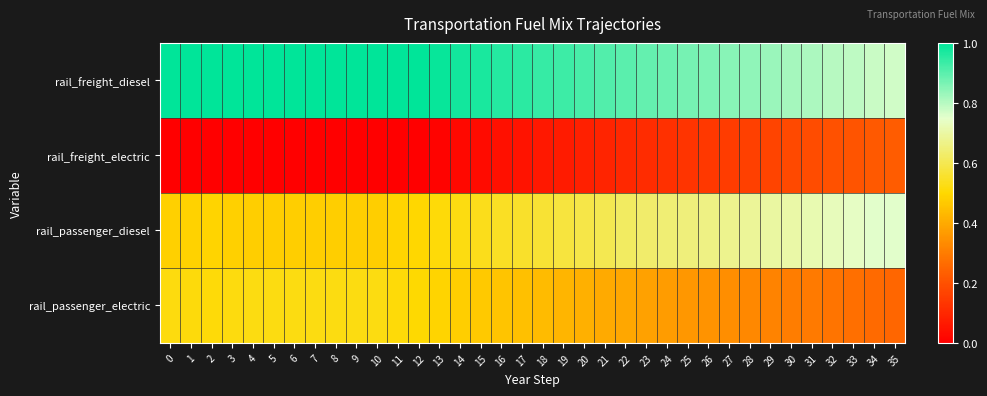

Reading left to right, extract all data points from this chart.

rail_freight_diesel: 0=1.0	1=1.0	2=1.0	3=1.0	4=1.0	5=1.0	6=1.0	7=1.0	8=1.0	9=1.0	10=1.0	11=1.0	12=1.0	13=1.0	14=1.0	15=1.0	16=1.0	17=0.9	18=0.9	19=0.9	20=0.9	21=0.9	22=0.9	23=0.9	24=0.9	25=0.9	26=0.9	27=0.8	28=0.8	29=0.8	30=0.8	31=0.8	32=0.8	33=0.8	34=0.8	35=0.8
rail_freight_electric: 0=0.0	1=0.0	2=0.0	3=0.0	4=0.0	5=0.0	6=0.0	7=0.0	8=0.0	9=0.0	10=0.0	11=0.0	12=0.0	13=0.0	14=0.0	15=0.0	16=0.0	17=0.1	18=0.1	19=0.1	20=0.1	21=0.1	22=0.1	23=0.1	24=0.1	25=0.1	26=0.1	27=0.1	28=0.2	29=0.2	30=0.2	31=0.2	32=0.2	33=0.2	34=0.2	35=0.2
rail_passenger_diesel: 0=0.5	1=0.5	2=0.5	3=0.5	4=0.5	5=0.5	6=0.5	7=0.5	8=0.5	9=0.5	10=0.5	11=0.5	12=0.5	13=0.5	14=0.5	15=0.5	16=0.5	17=0.6	18=0.6	19=0.6	20=0.6	21=0.6	22=0.6	23=0.6	24=0.6	25=0.7	26=0.7	27=0.7	28=0.7	29=0.7	30=0.7	31=0.7	32=0.7	33=0.7	34=0.8	35=0.8
rail_passenger_electric: 0=0.5	1=0.5	2=0.5	3=0.5	4=0.5	5=0.5	6=0.5	7=0.5	8=0.5	9=0.5	10=0.5	11=0.5	12=0.5	13=0.5	14=0.5	15=0.5	16=0.5	17=0.4	18=0.4	19=0.4	20=0.4	21=0.4	22=0.4	23=0.4	24=0.4	25=0.4	26=0.3	27=0.3	28=0.3	29=0.3	30=0.3	31=0.3	32=0.3	33=0.3	34=0.3	35=0.2